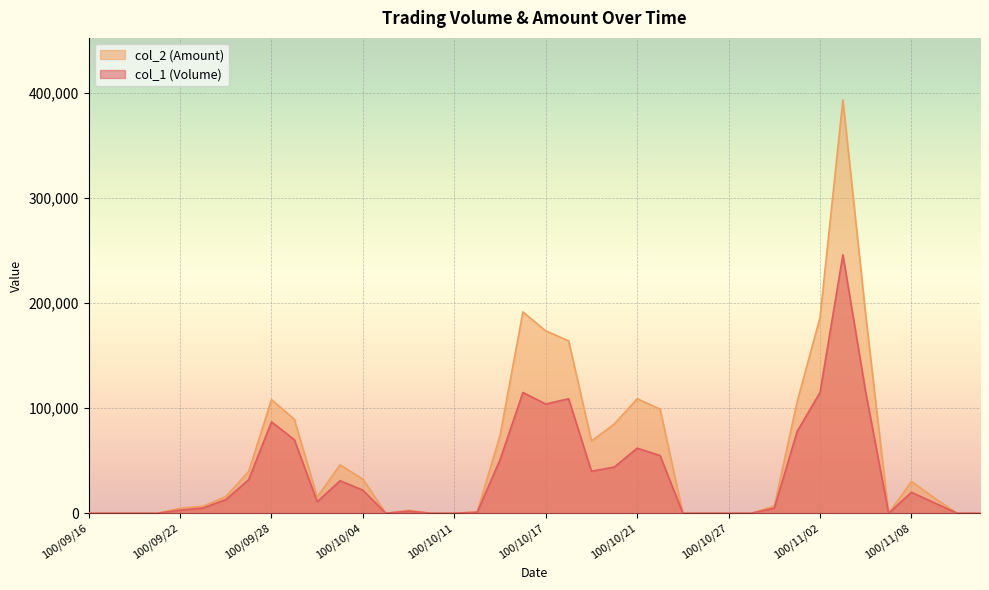

The col_1 (Volume) series shows 70000 at 100/09/29. True or false?

True